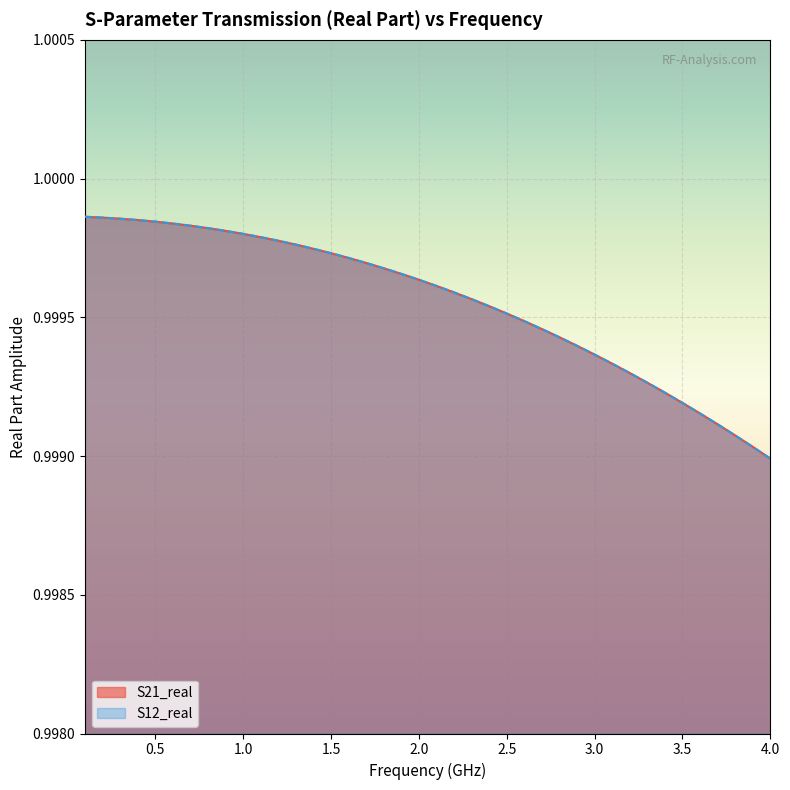

What position from the right is 0.5?

39